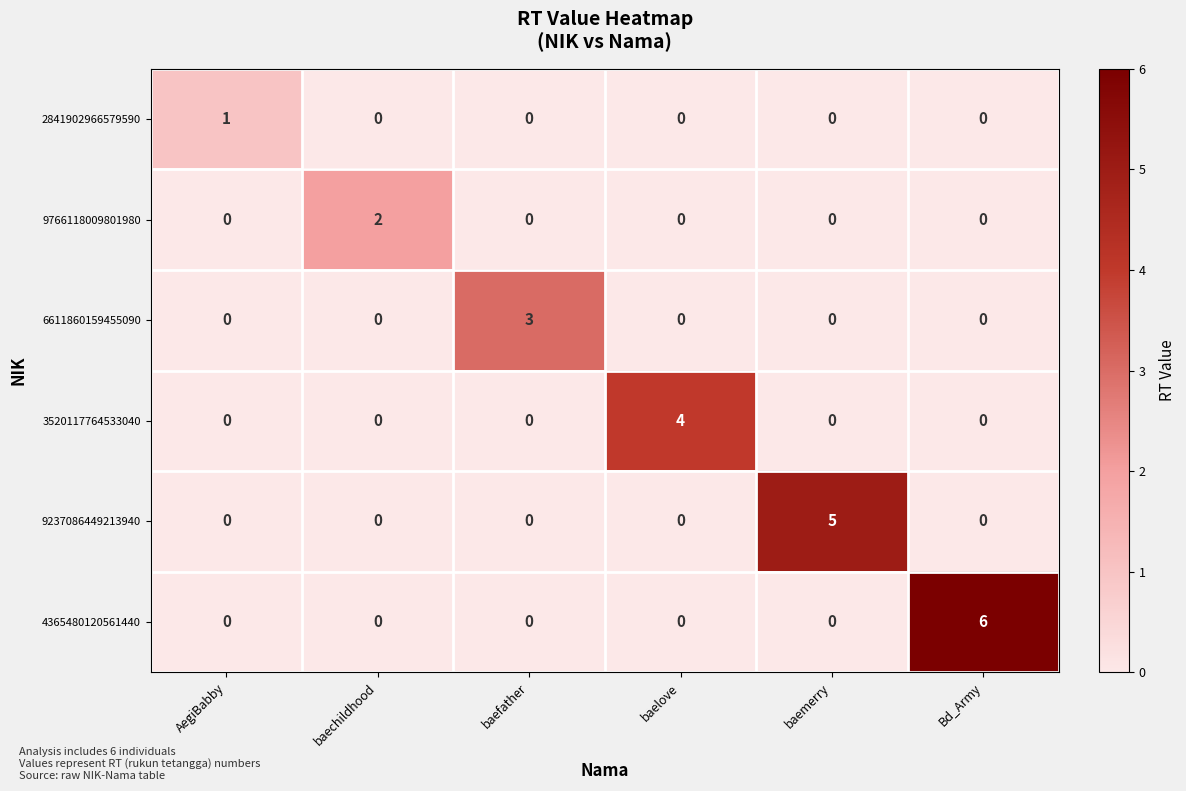

List the series in order of their peak value, lowest first.

2841902966579590, 9766118009801980, 6611860159455090, 3520117764533040, 9237086449213940, 4365480120561440